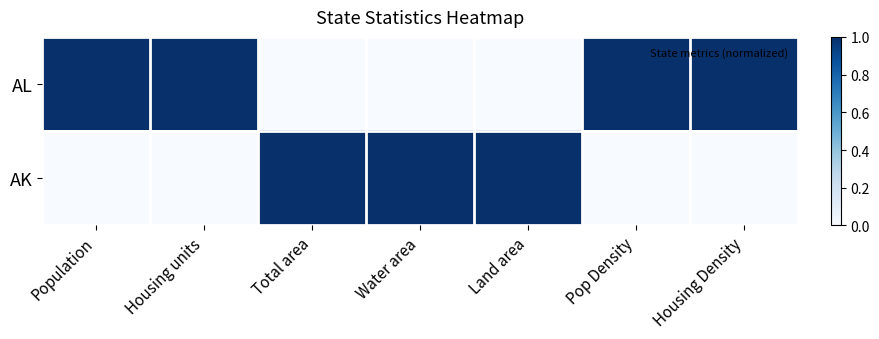

What is the greatest value displayed?

1